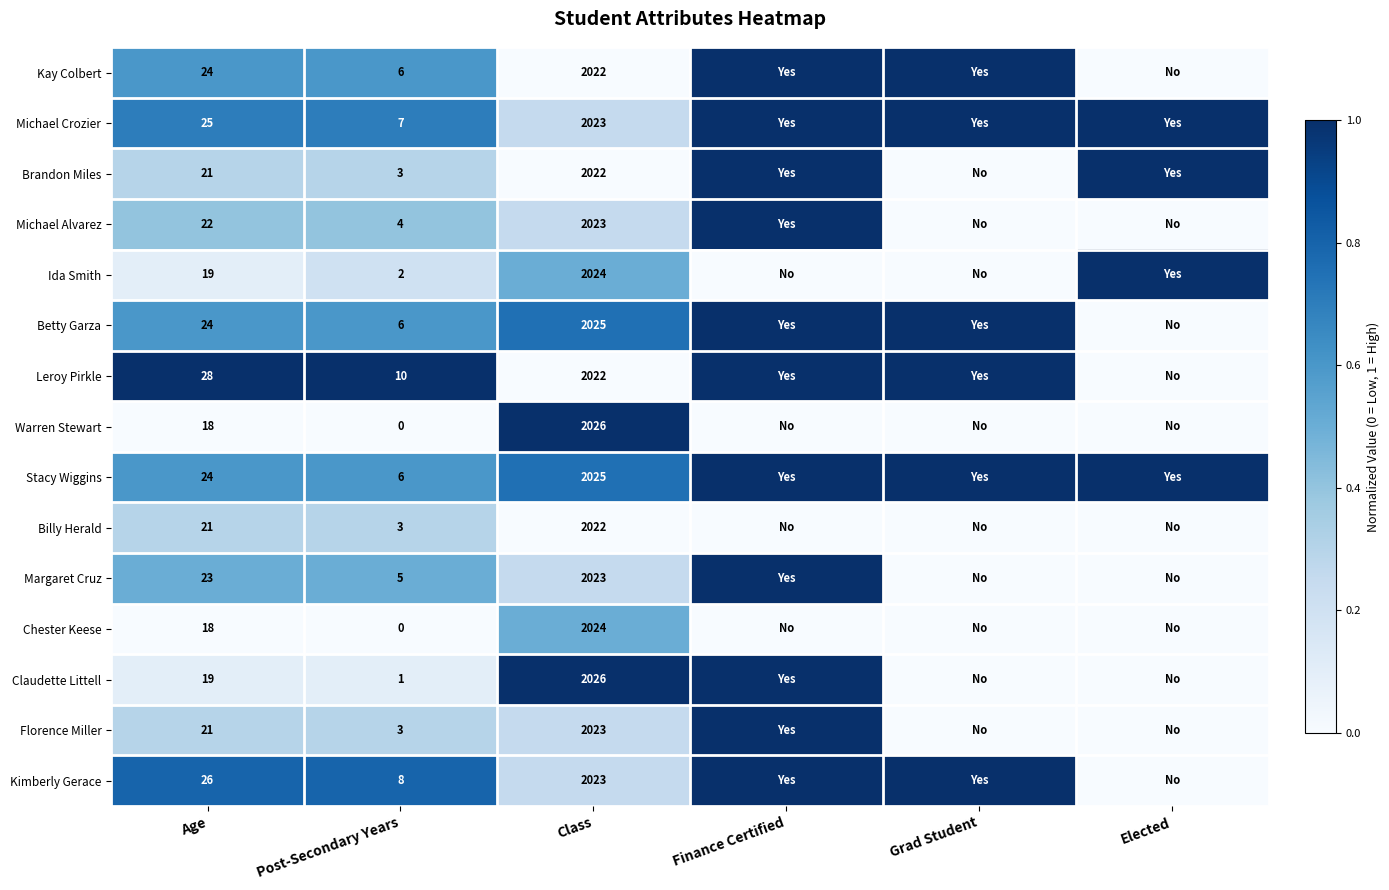

The value of Ida Smith at Age is 19. True or false?

True